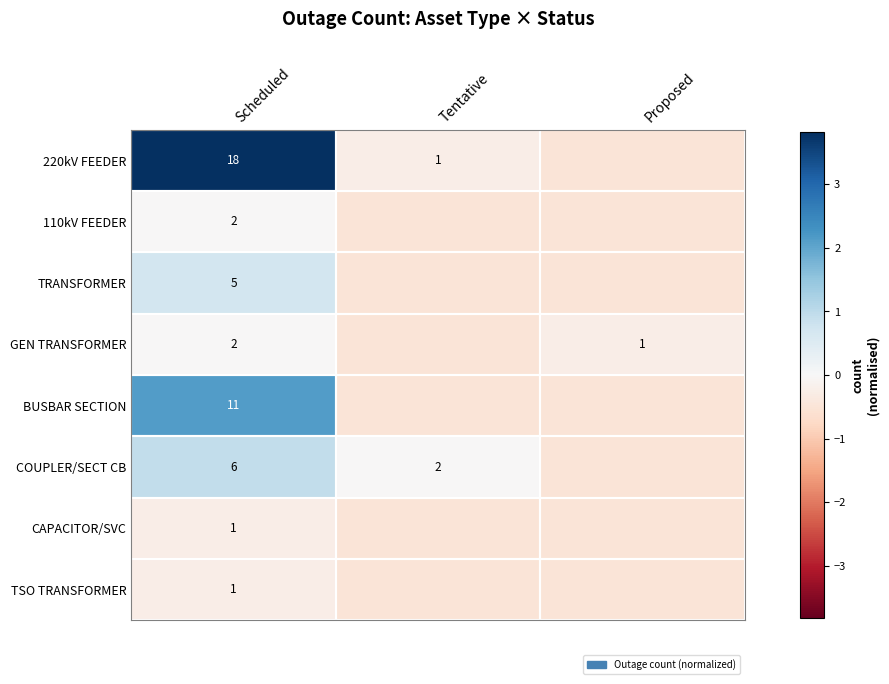

Is the value of COUPLER/SECT CB at Tentative greater than the value of TRANSFORMER at Scheduled?

No